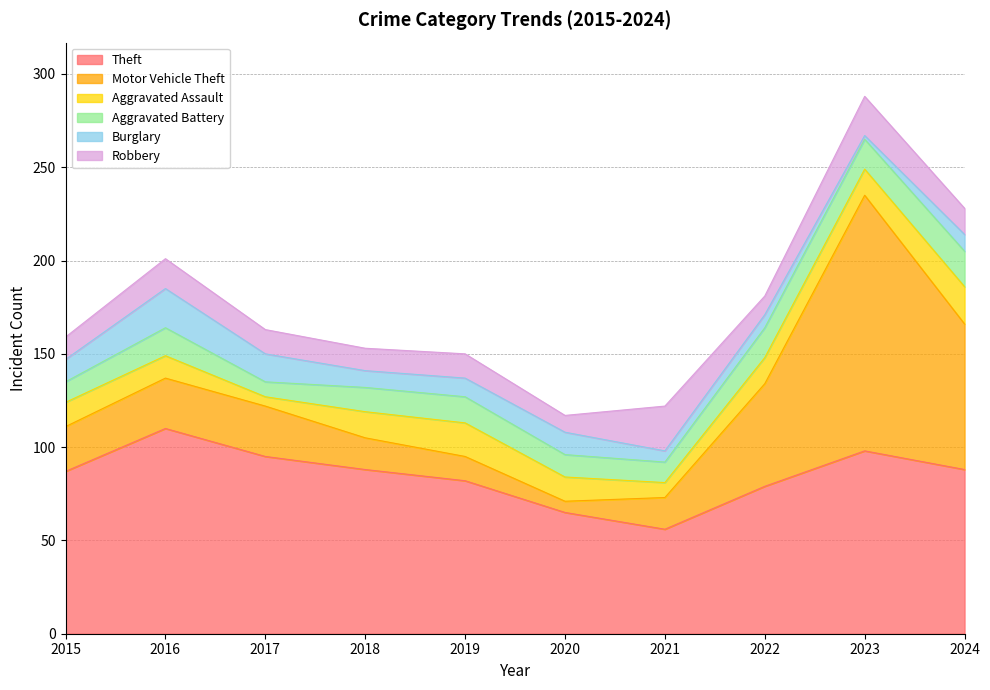

Where is Aggravated Battery nearest to the value 13?

2018